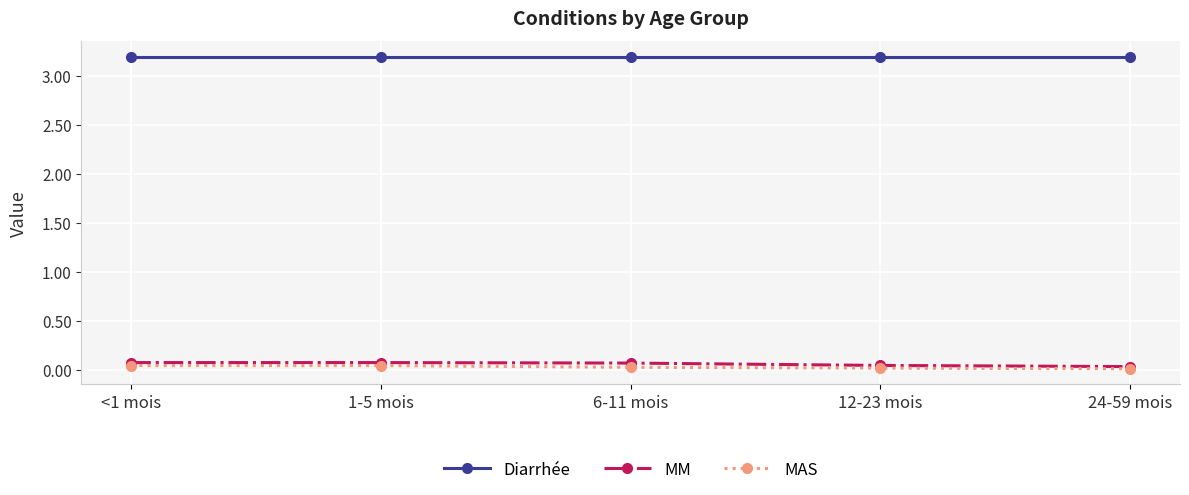

Which series has the largest total across all categories?

Diarrhée